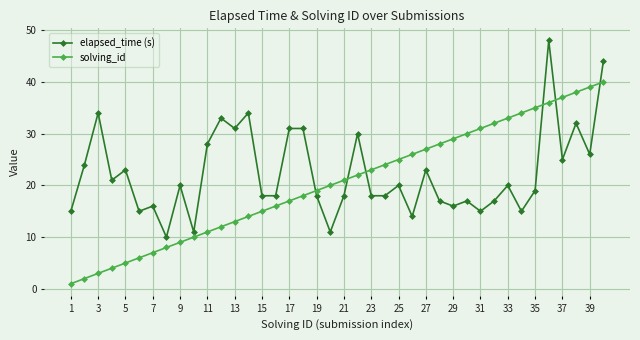

True or false: elapsed_time (s) has more than 0 points higher than both neighbors.

True